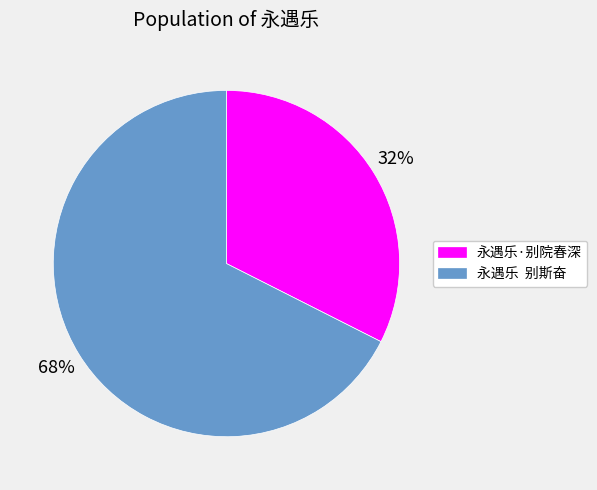

Does any single category account for the majority?

Yes